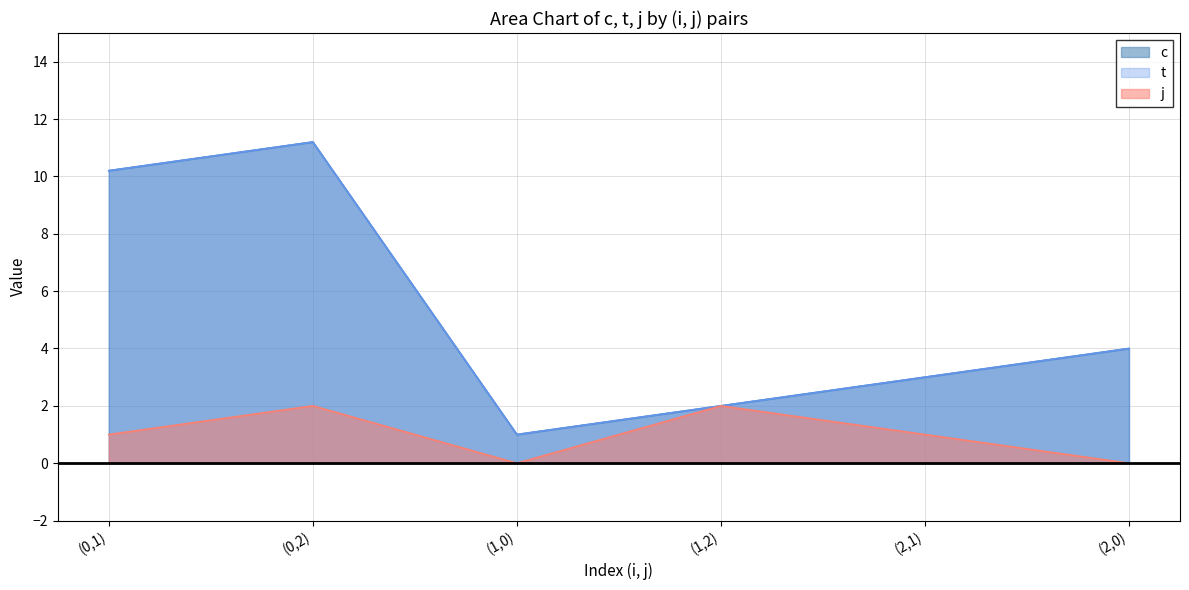

Where does the c series first go above 4?

(0,1)